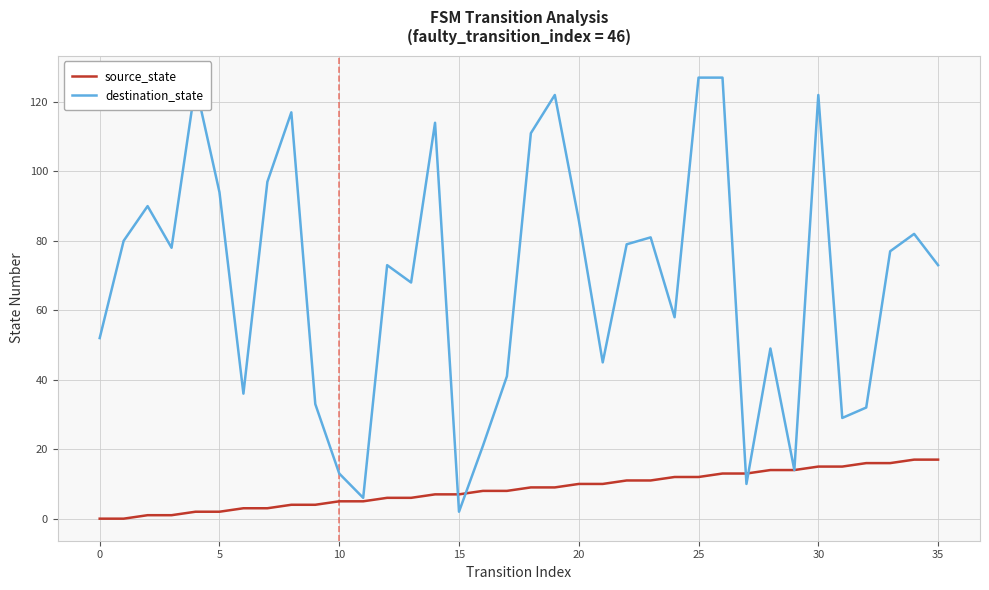

True or false: source_state and destination_state intersect in this chart.

True